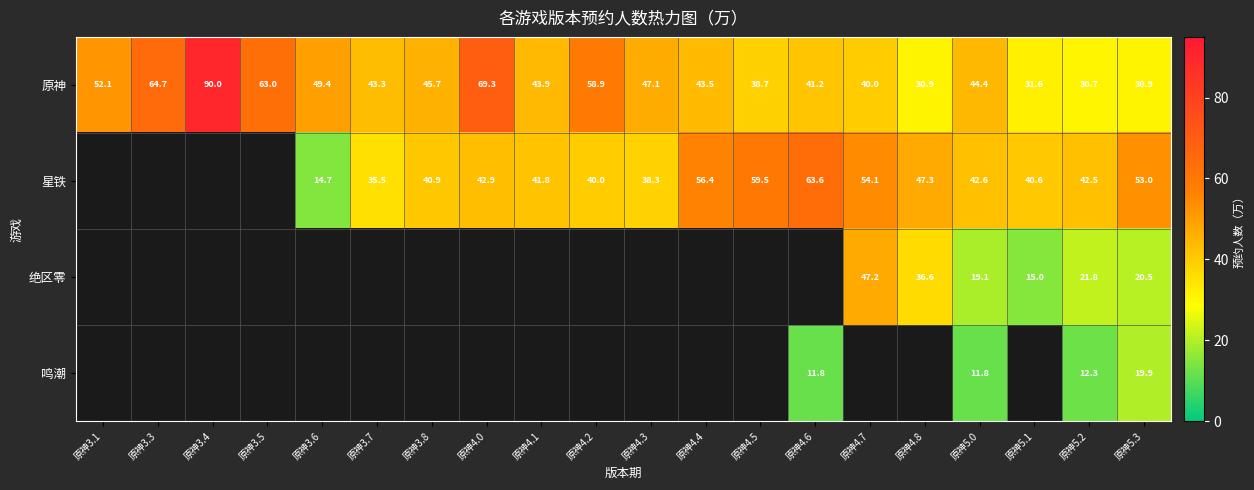

What is the difference between the second highest and second lowest values in the 原神 series?

38.4